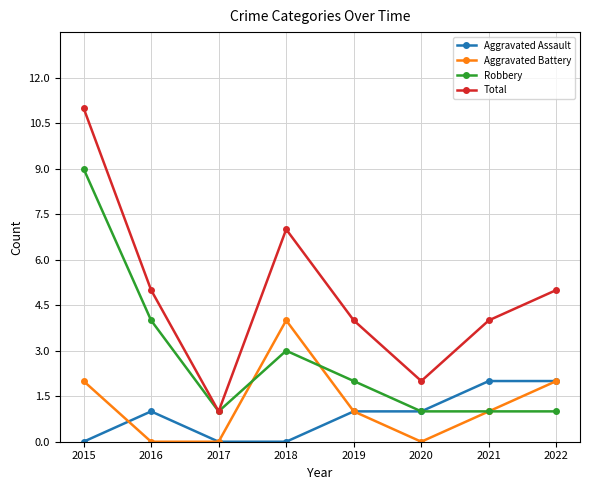

What is the difference between the Total values at 2015 and 2022?

6